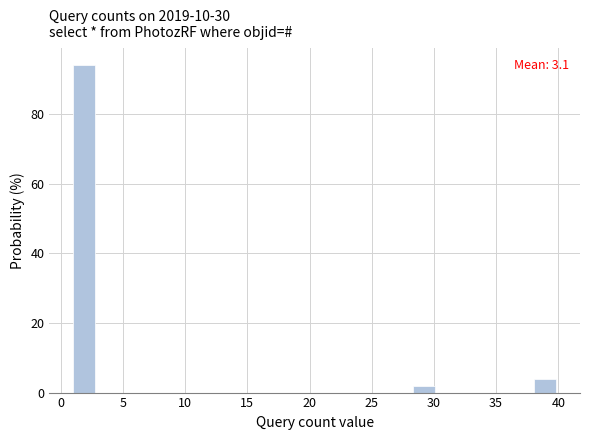

Read against the x-axis, roughly where is the centre of the tallest bar?

2.0